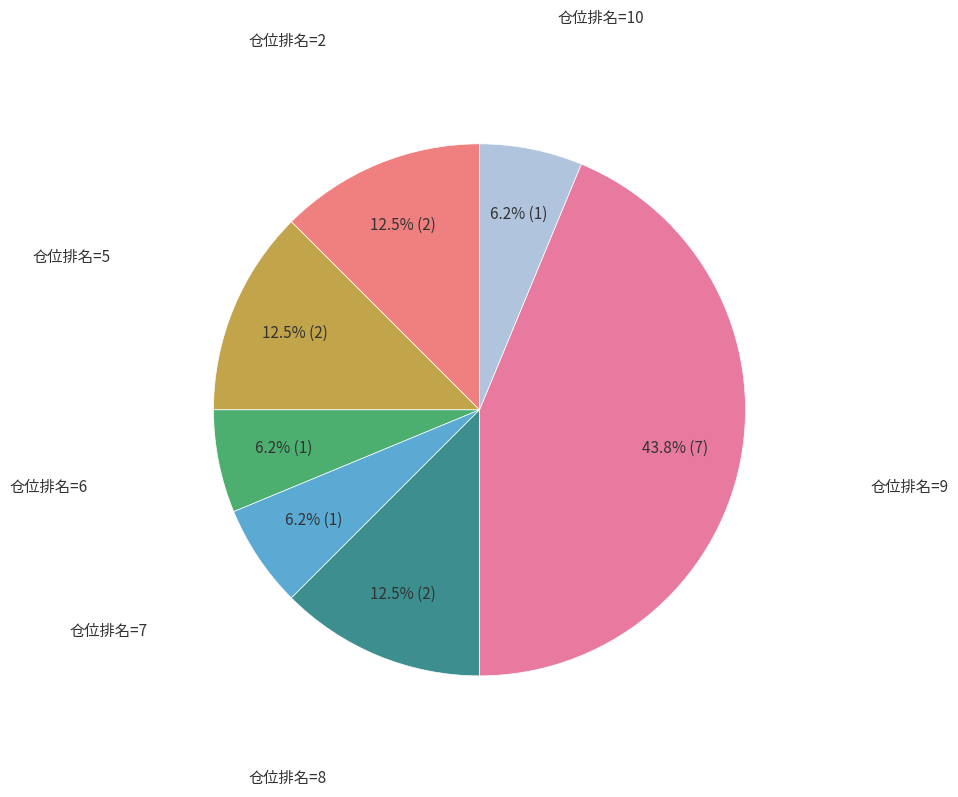

What is the largest slice in the pie chart?

仓位排名=9